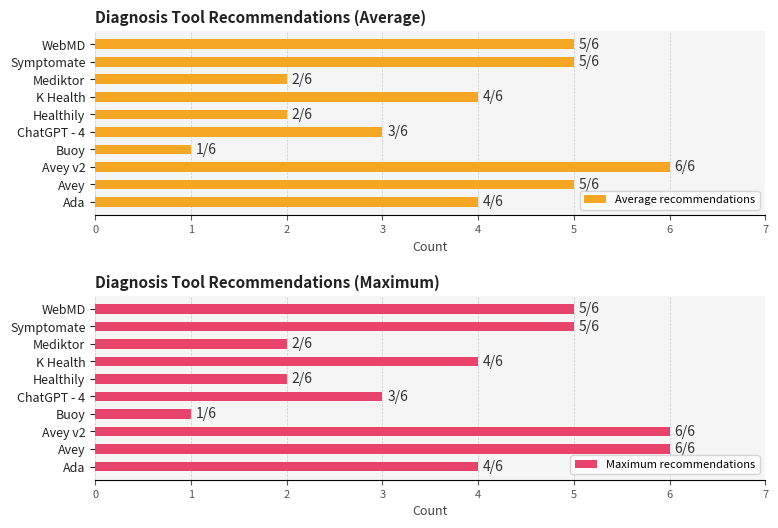

At which label does Maximum recommendations reach its minimum?

Buoy